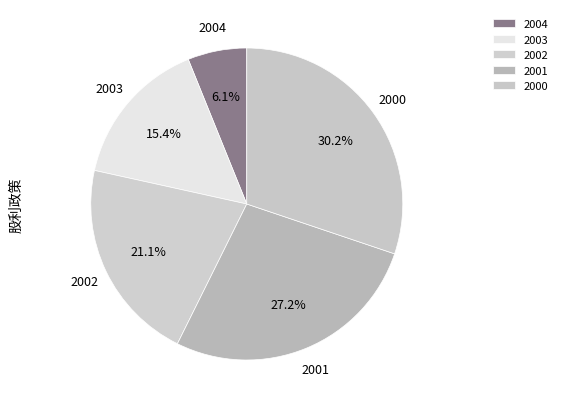

Does 2000 represent more than half of the total?

No